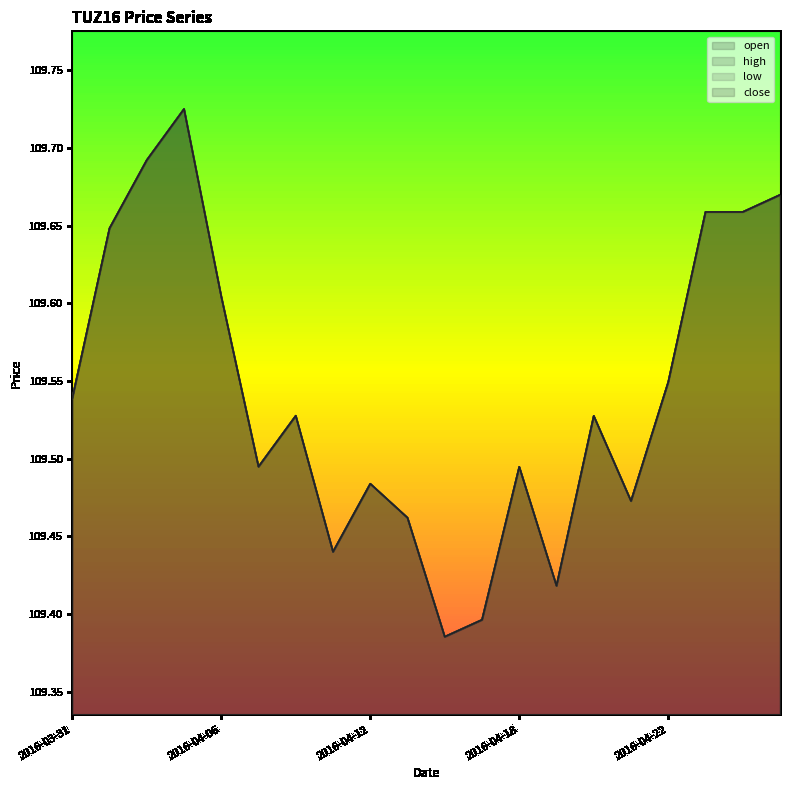

At which category does close reach its first local valley?

2016-04-07